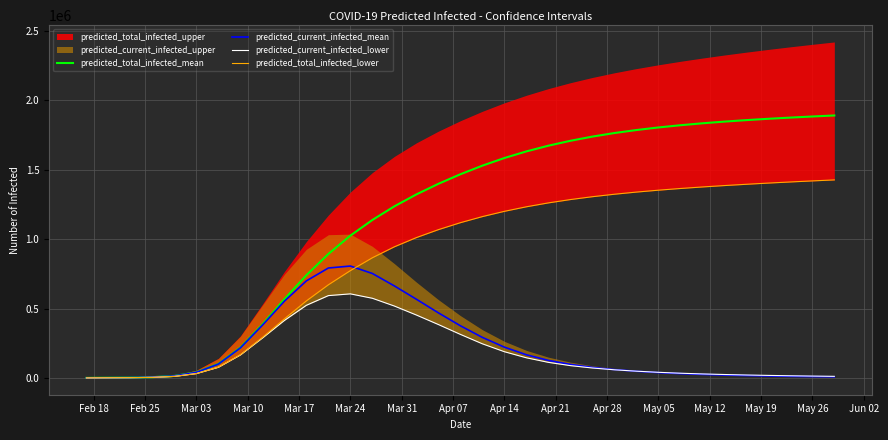

Which has a higher value, May 19 or Jun 02?

Jun 02